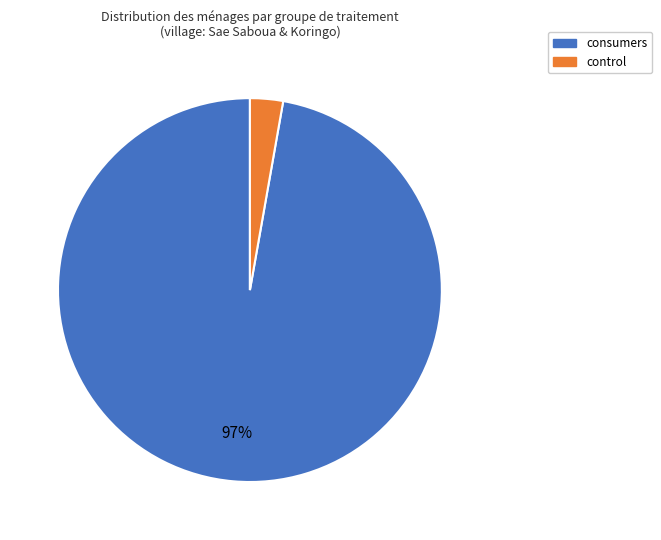

Which category accounts for the majority?

consumers